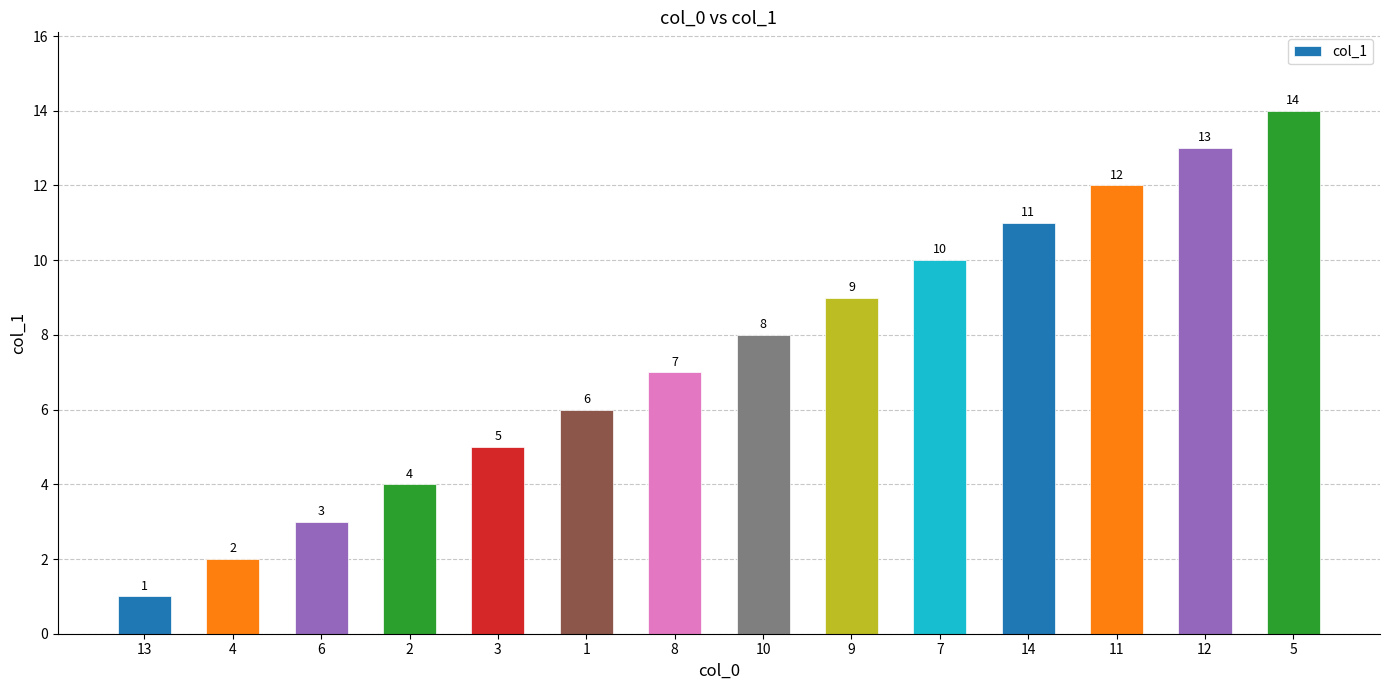

List the labels in order of value, smallest first.

13, 4, 6, 2, 3, 1, 8, 10, 9, 7, 14, 11, 12, 5